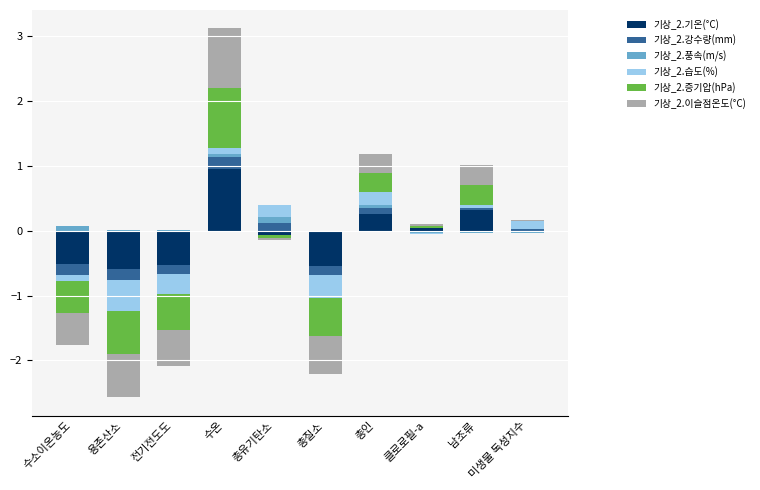

What position from the left is 클로로필-a?

8